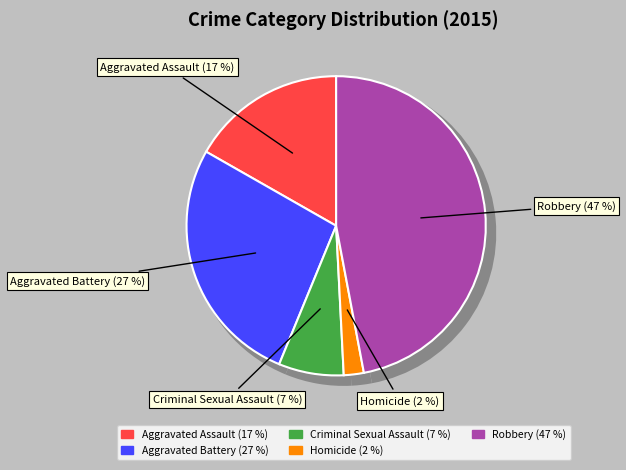

What percentage do Homicide and Robbery together represent?

49.2%